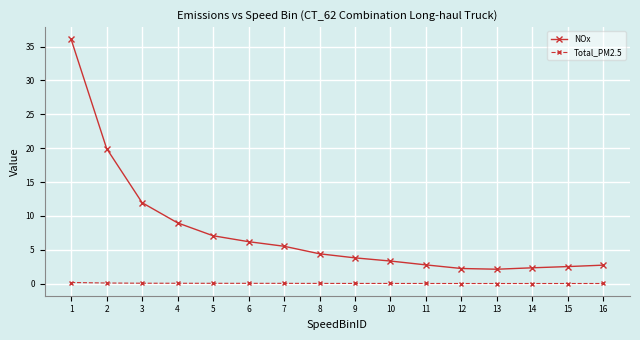

Where does the NOx series first go above 4?

1